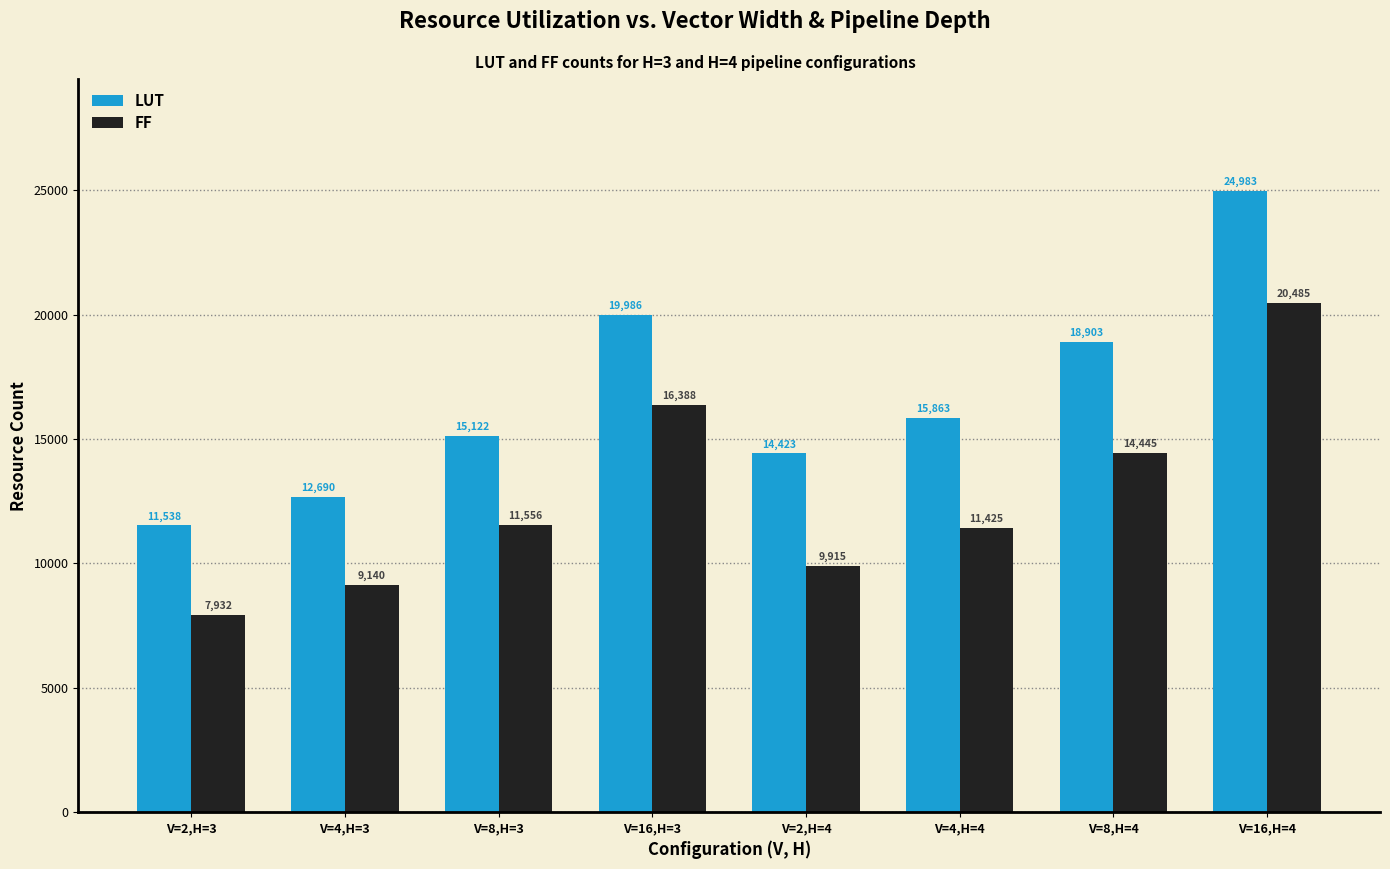

What value does the FF series have at V=8,H=3, to the nearest 50?

11550